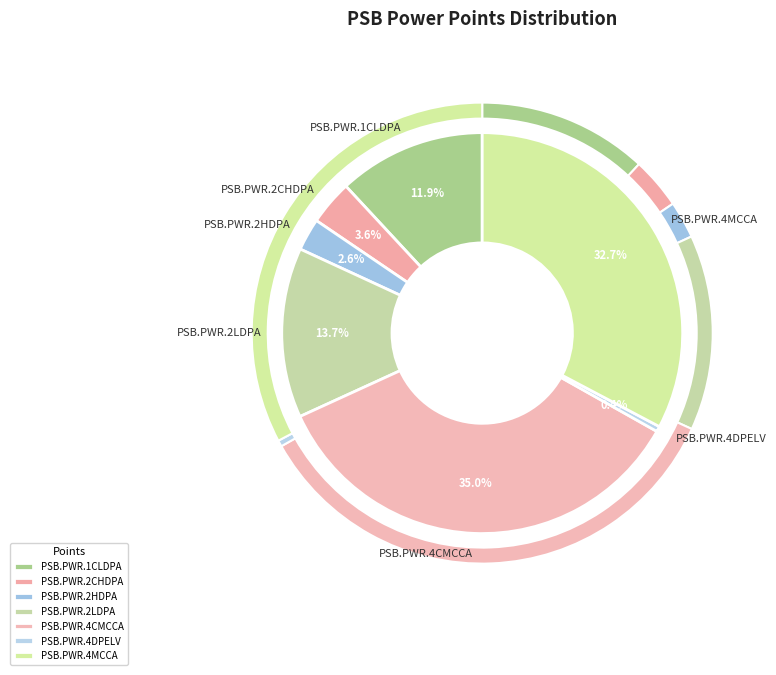

To the nearest percent, what is the difference between the PSB.PWR.2HDPA and PSB.PWR.4DPELV slice percentages?

2%